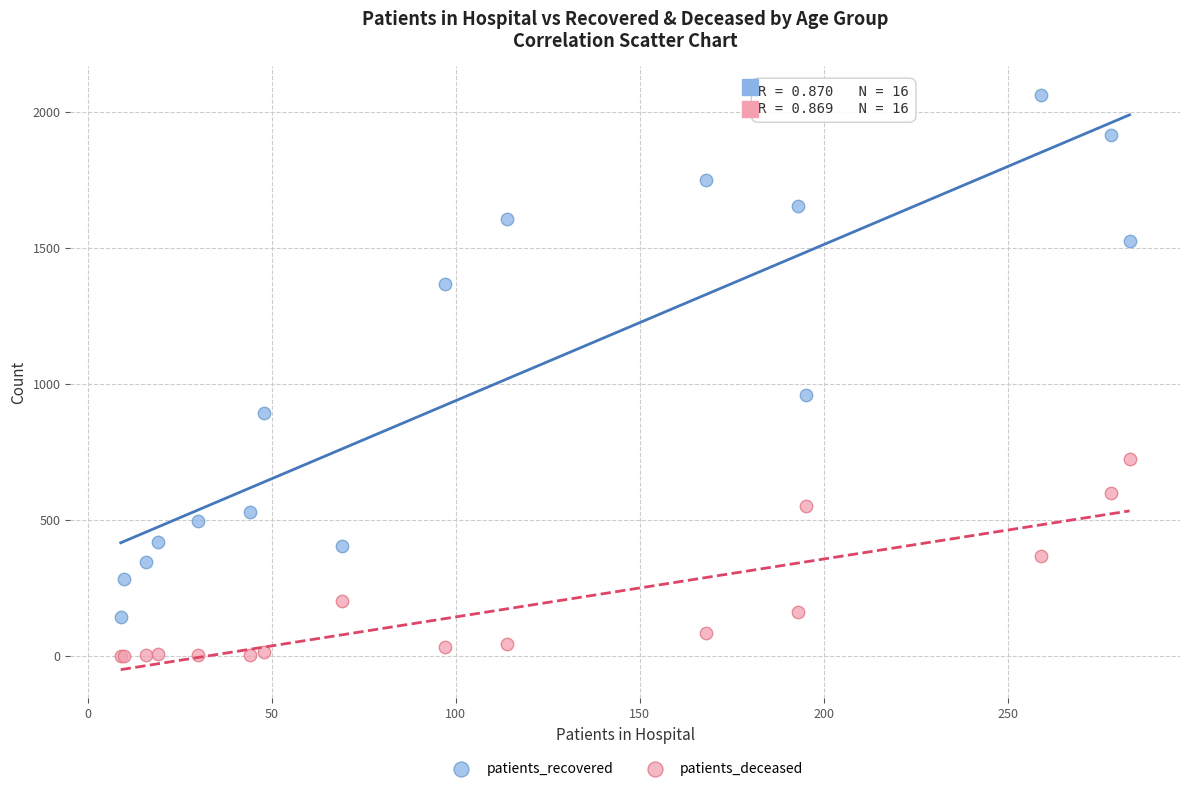

In the patients_recovered series, what Y value is closest to 1103?

960